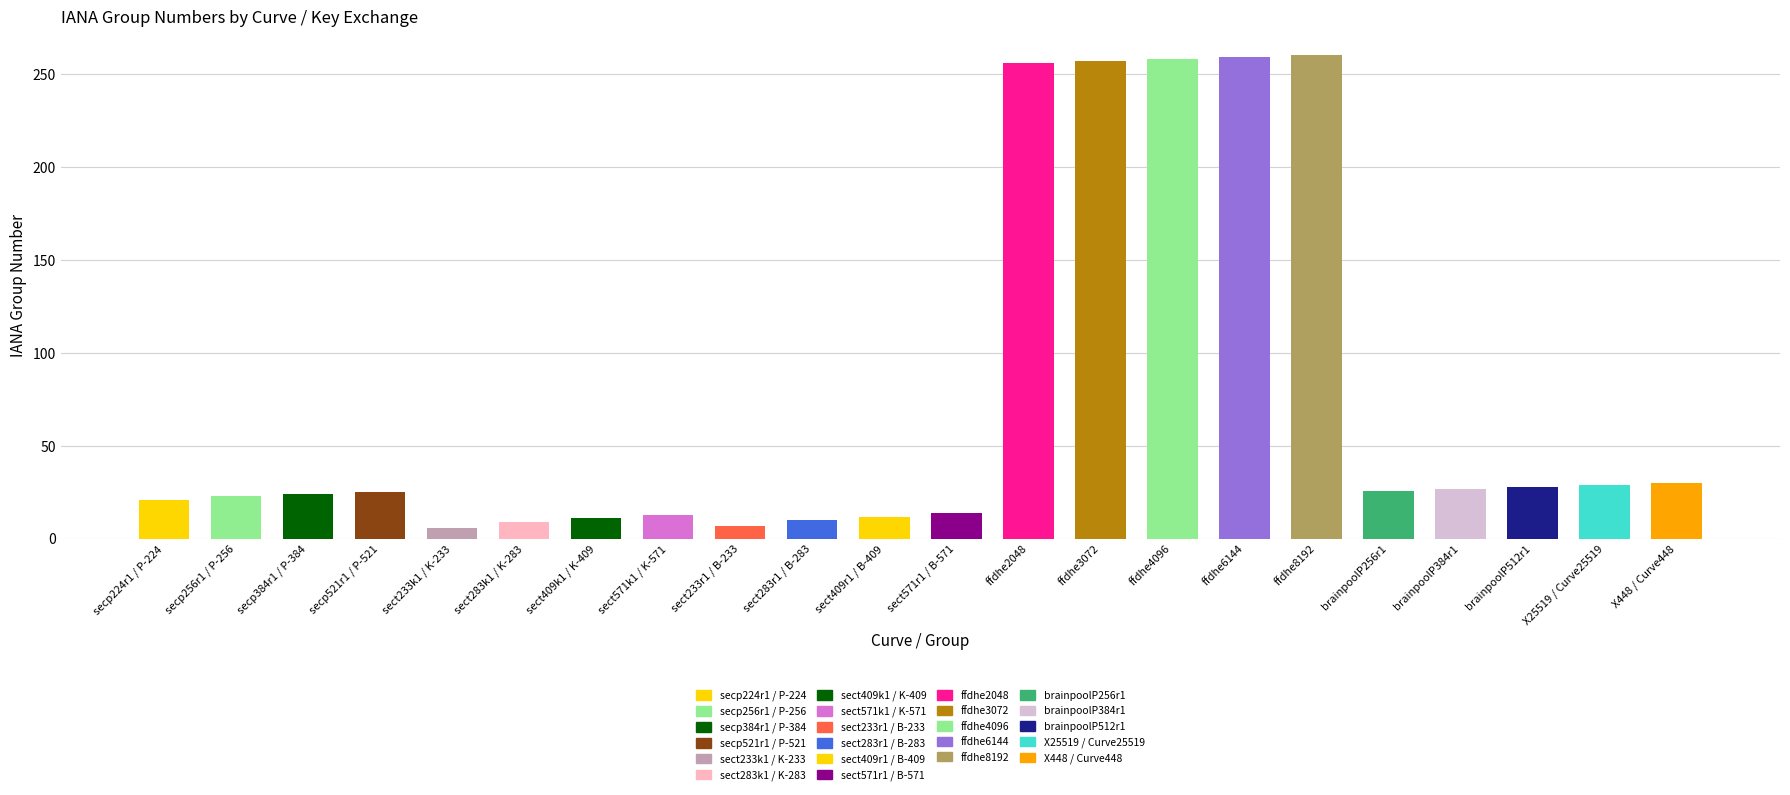

What is the smallest value displayed?

6